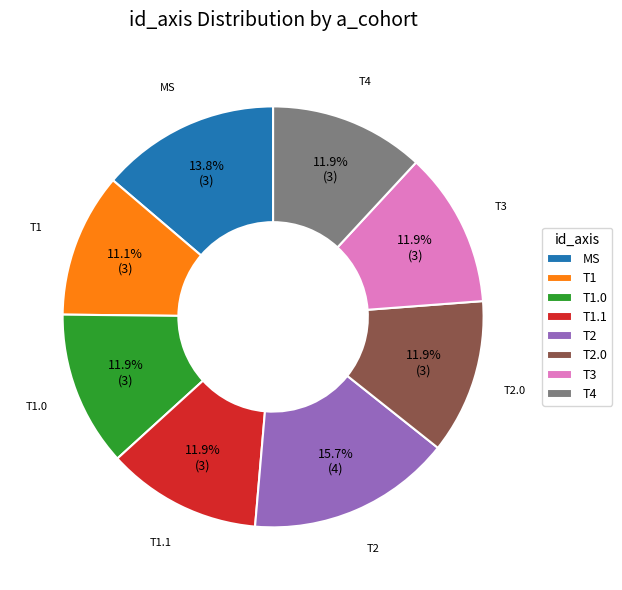

To the nearest percent, what percentage of the pie is MS?

14%